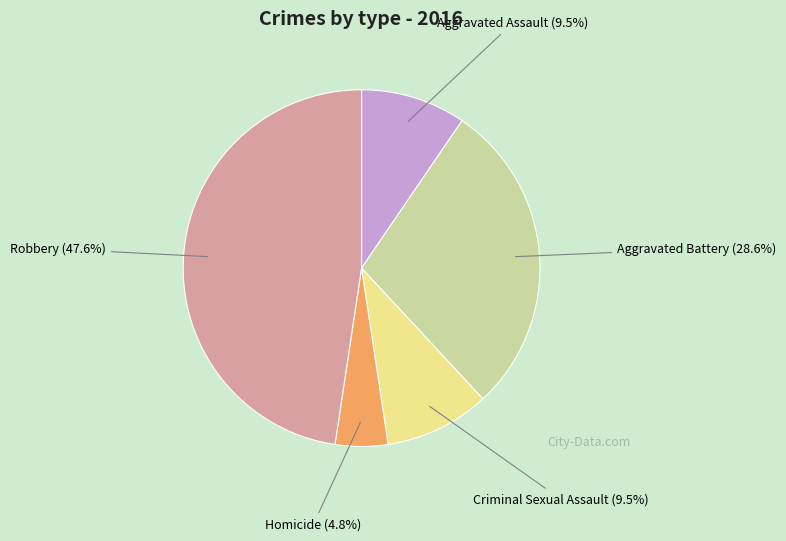

Is there any slice that represents more than half of the pie?

No